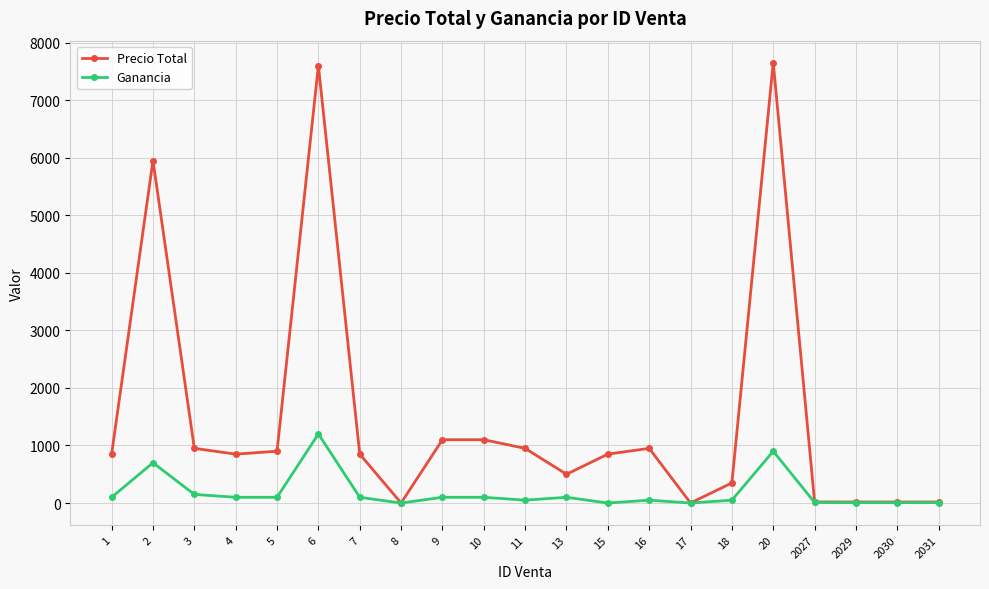

What is the highest value of the Precio Total series?

7650.0